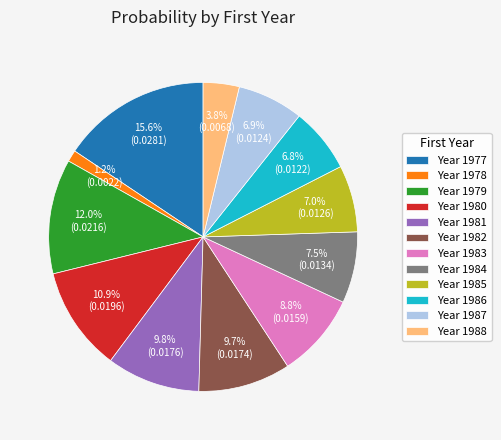

Which category has the smallest portion of the pie?

Year 1978